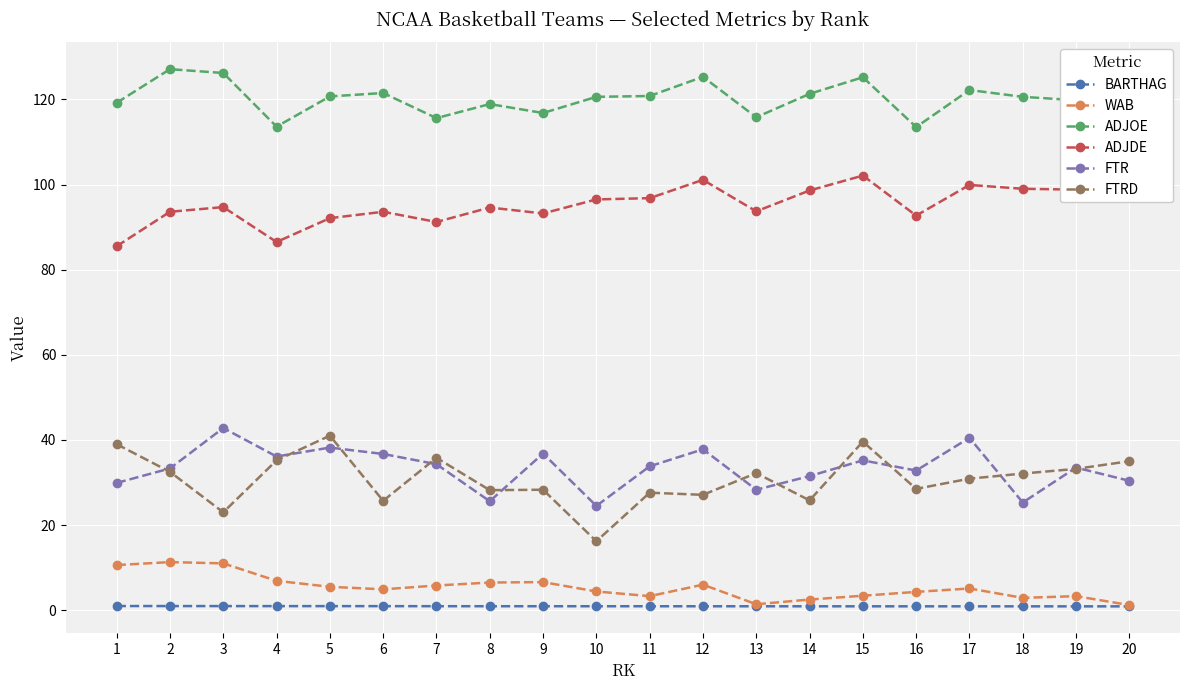

What is the maximum value shown in the chart?

127.1